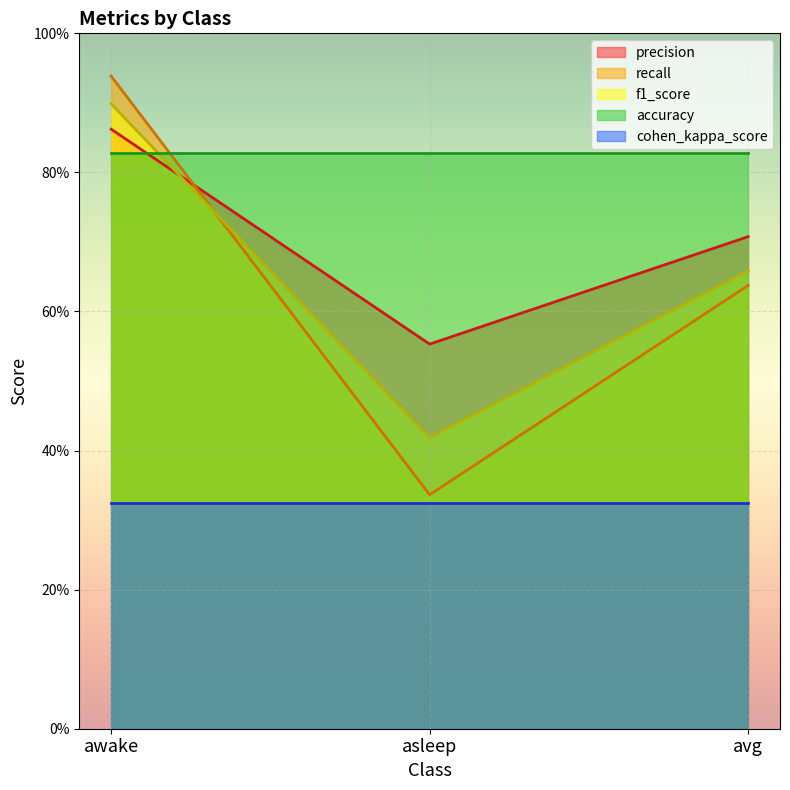

Where is precision nearest to the value 0?

asleep